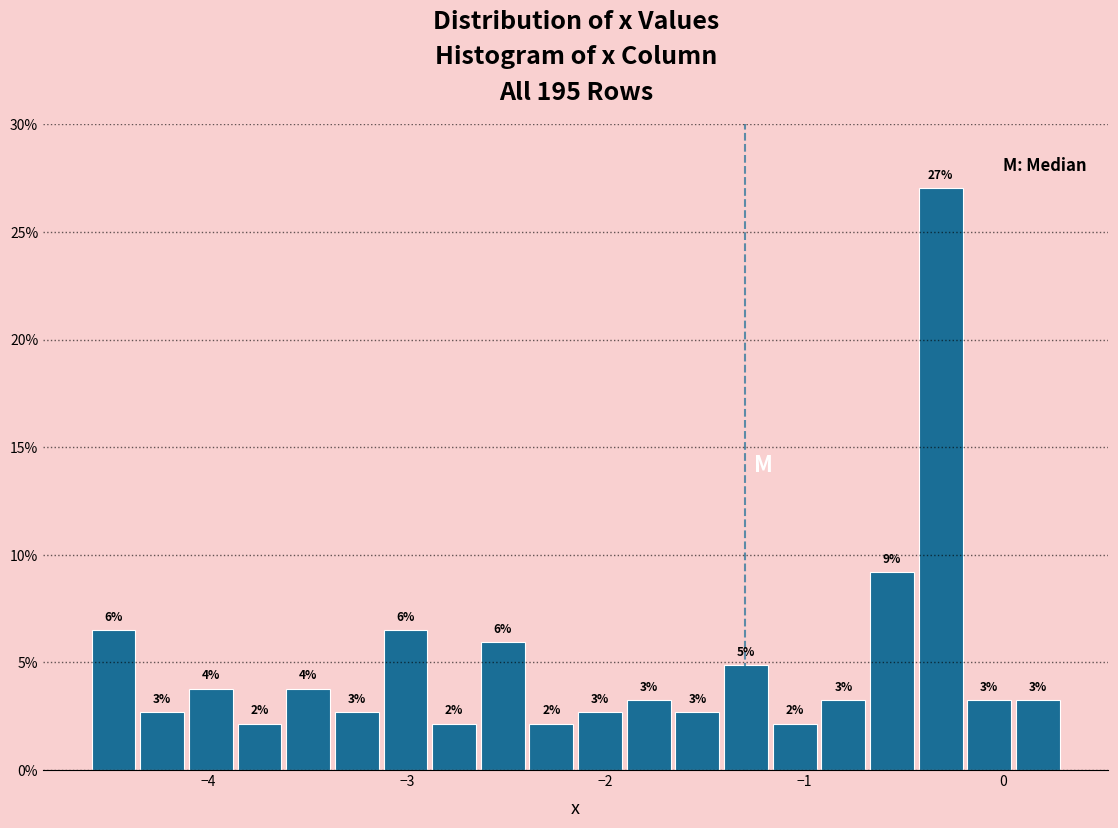

Around what value on the x-axis is the tallest bar? Give the approximate position of its centre, as read against the axis.

-0.3